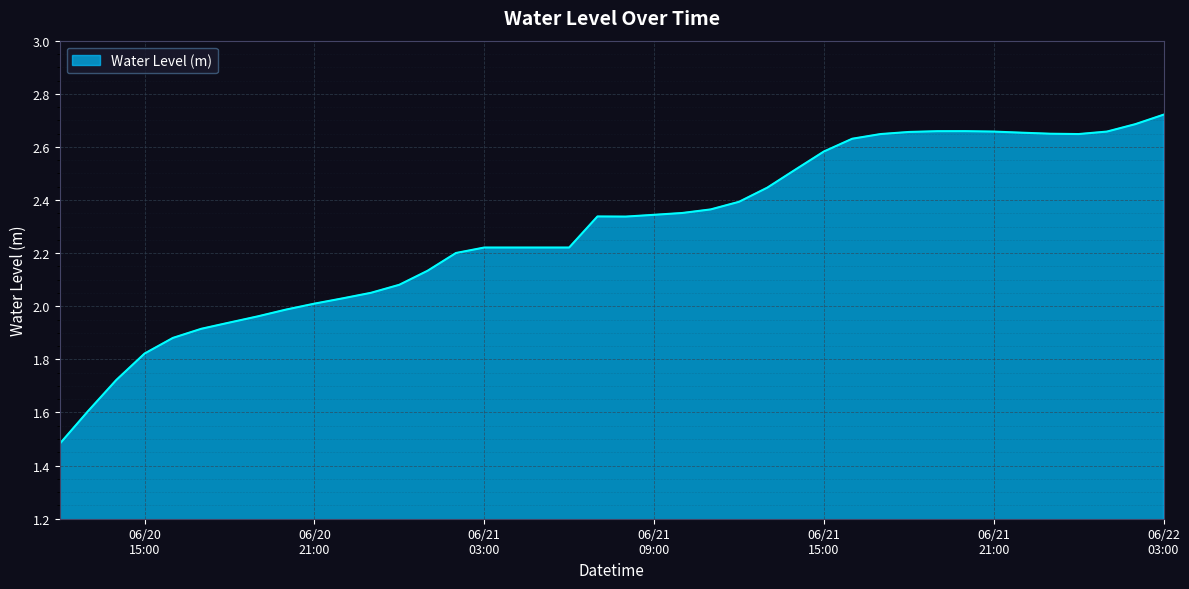

What is the difference between the maximum and second lowest values?

1.1